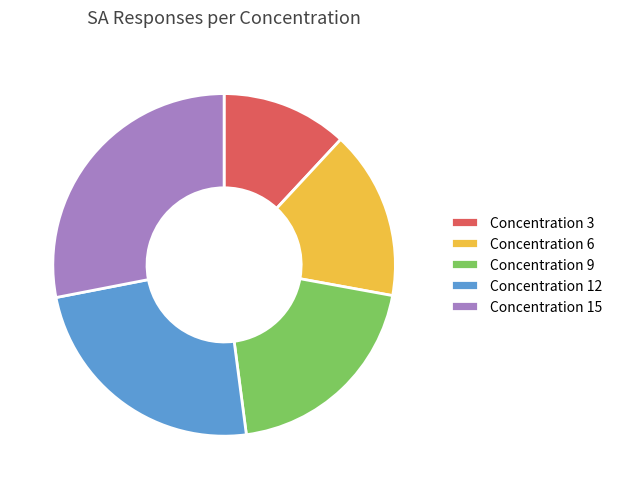

The Concentration 15 slice represents 41% of the pie. True or false?

False